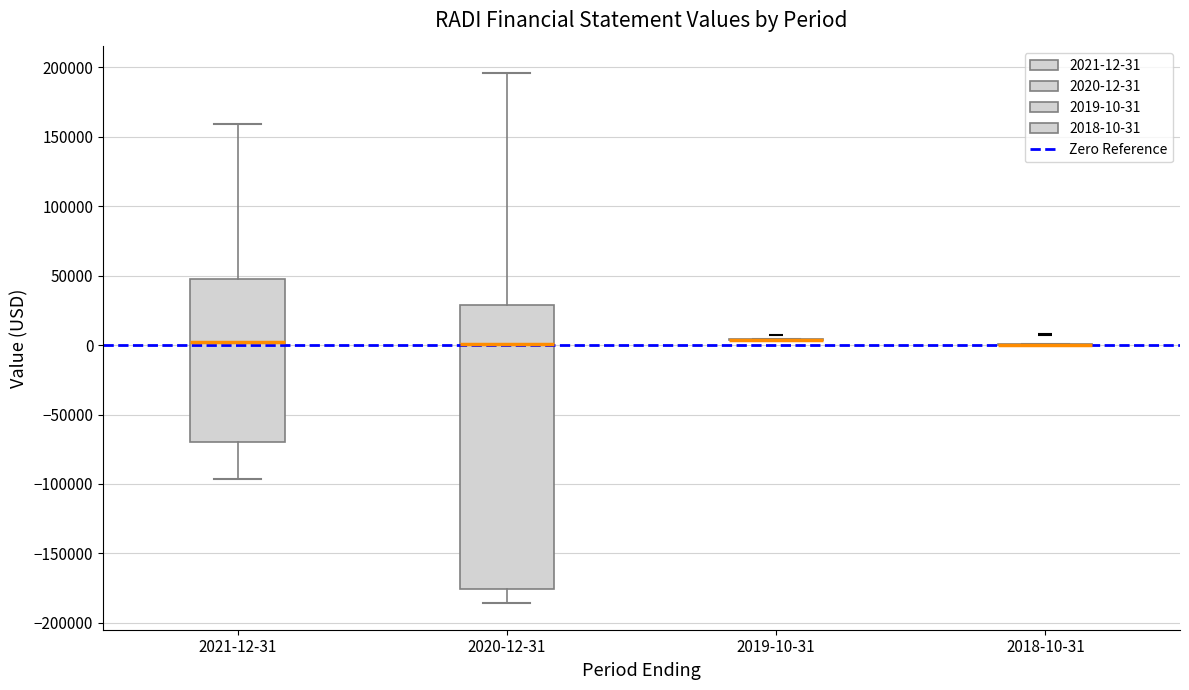

Which box is the tallest, from its lower edge to its upper edge?

2020-12-31